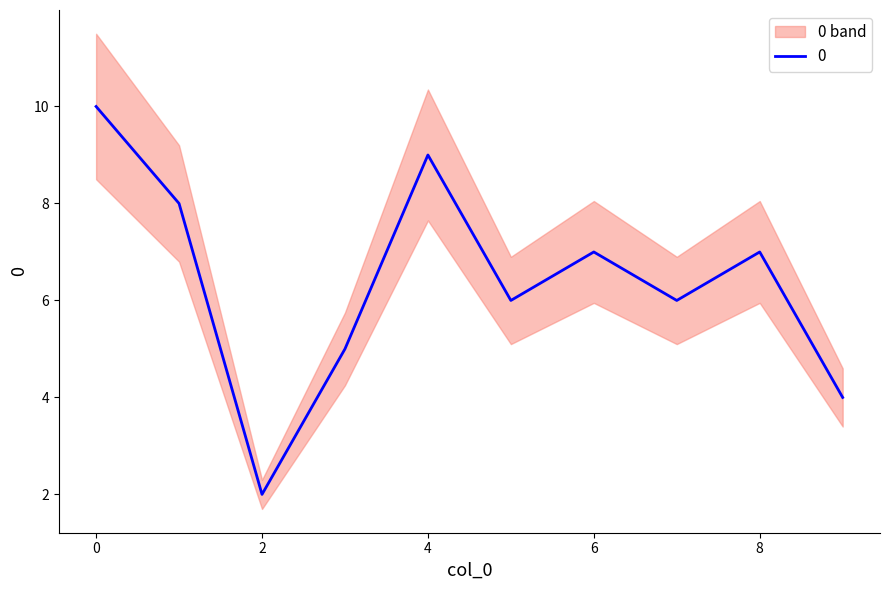

Count the number of values greater than 7.

3